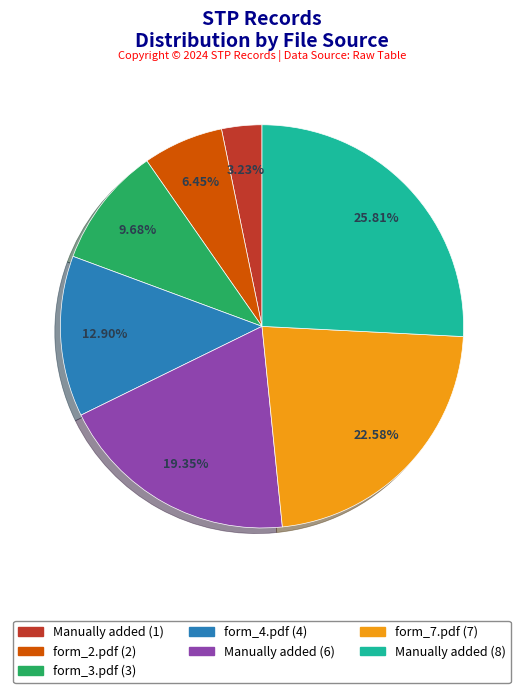

To the nearest percent, what is the difference between the form_3.pdf (3) and form_2.pdf (2) slice percentages?

3%